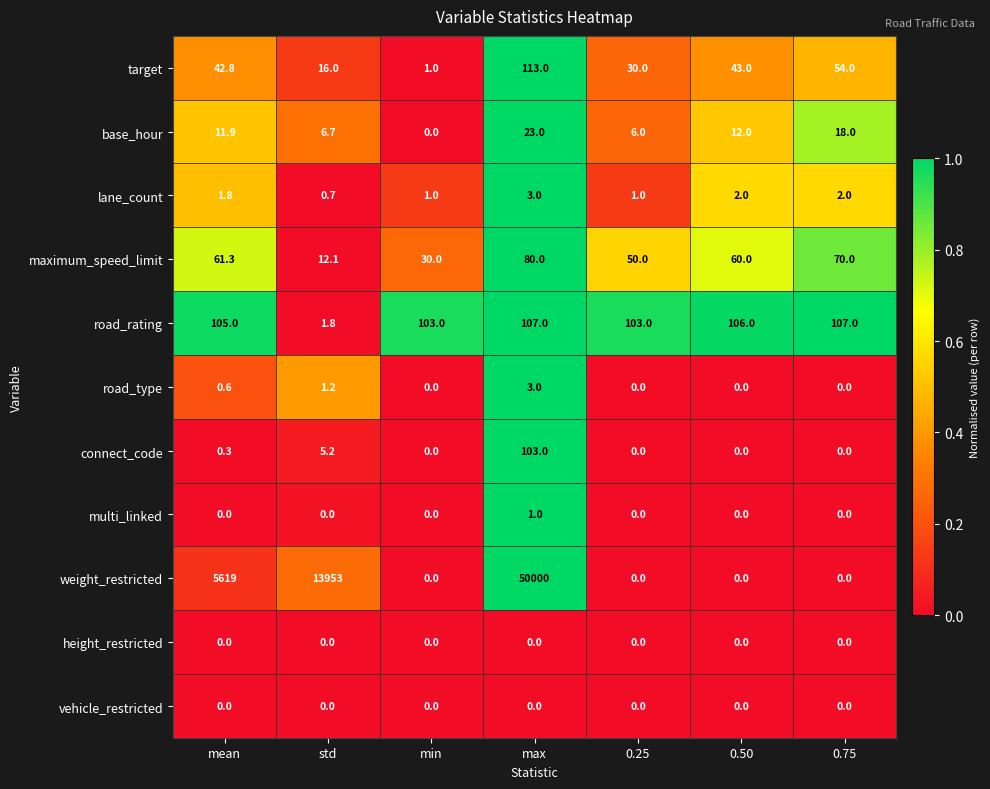

Which category has the highest value in the connect_code series?

max